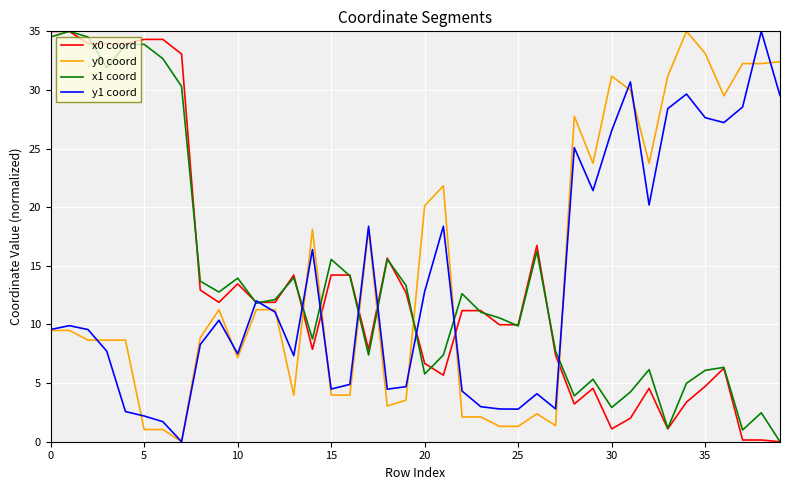

What is the greatest value displayed?

35.0